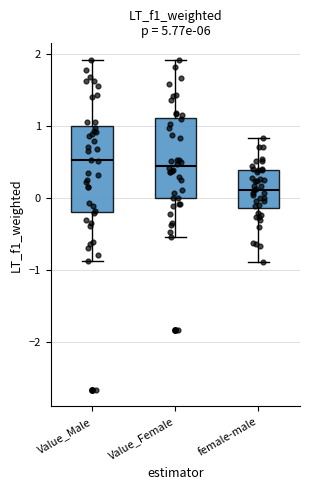

Reading left to right, transcribe this box plot: for each box, give where its median line is, the range the box spans, and where its two whiskers end, as read against the y-axis. The values are not printed on the chart, so give them approximately, as read against the axis.

Value_Male: median 0.5, box -0.2 to 1.0, whiskers -0.9 to 1.9
Value_Female: median 0.4, box 0.0 to 1.1, whiskers -0.5 to 1.9
female-male: median 0.1, box -0.1 to 0.4, whiskers -0.9 to 0.8